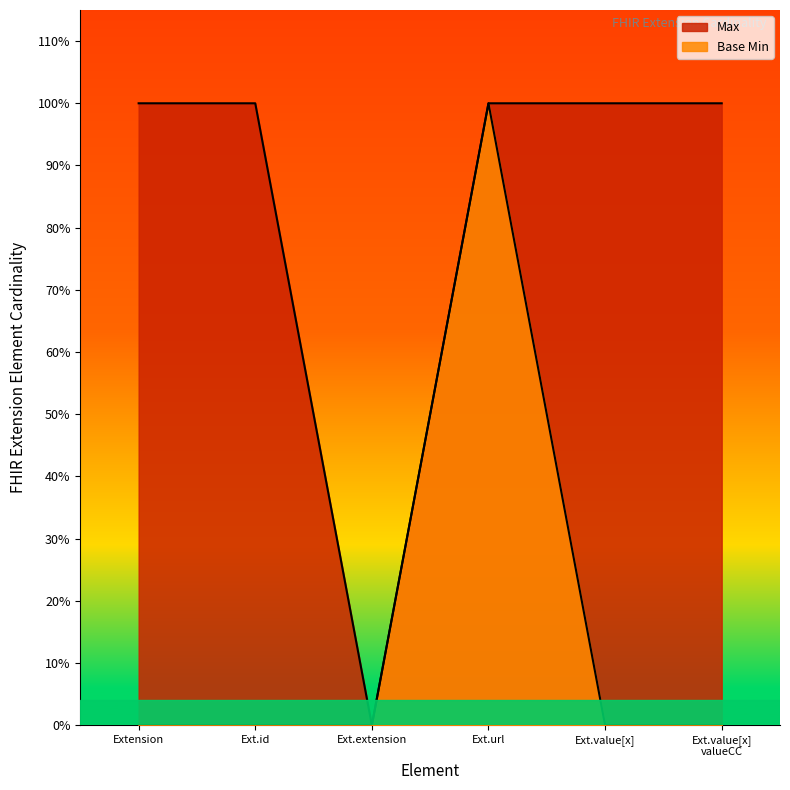

At how many categories does at least one series exceed 0?

5